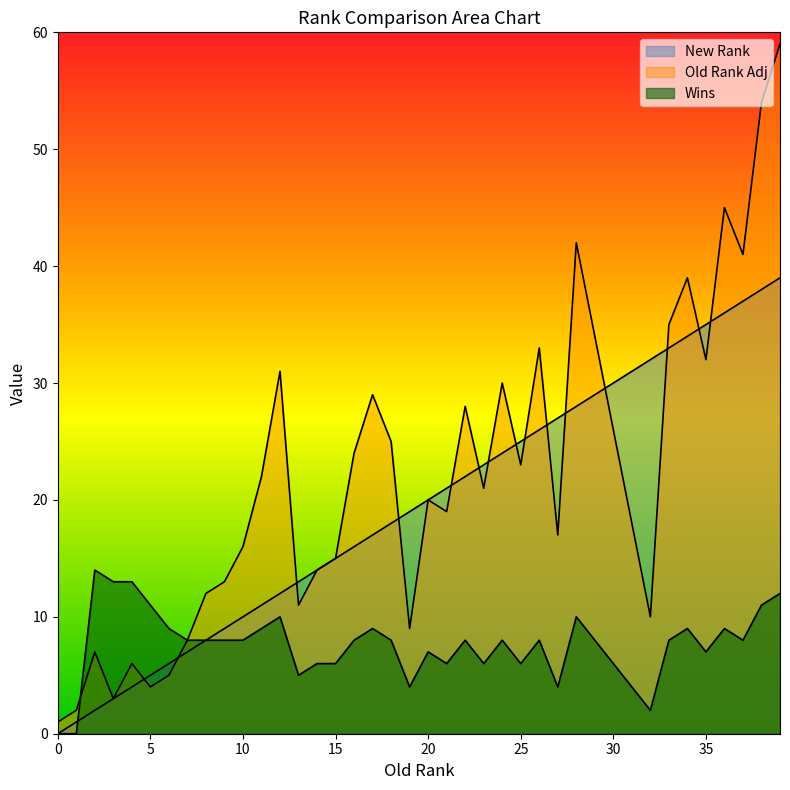

What is the total value across all series at 14?

34